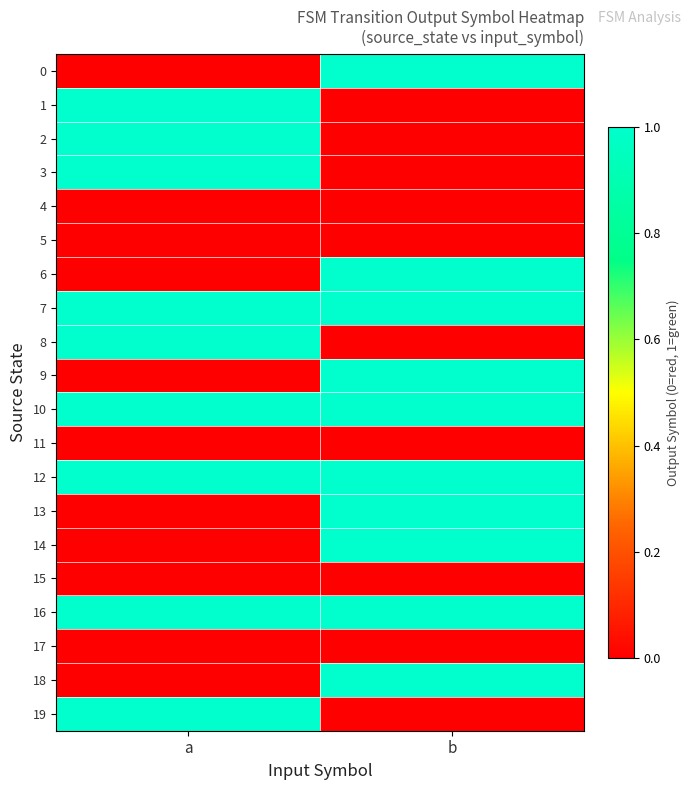

How many categories are shown in the chart?

2